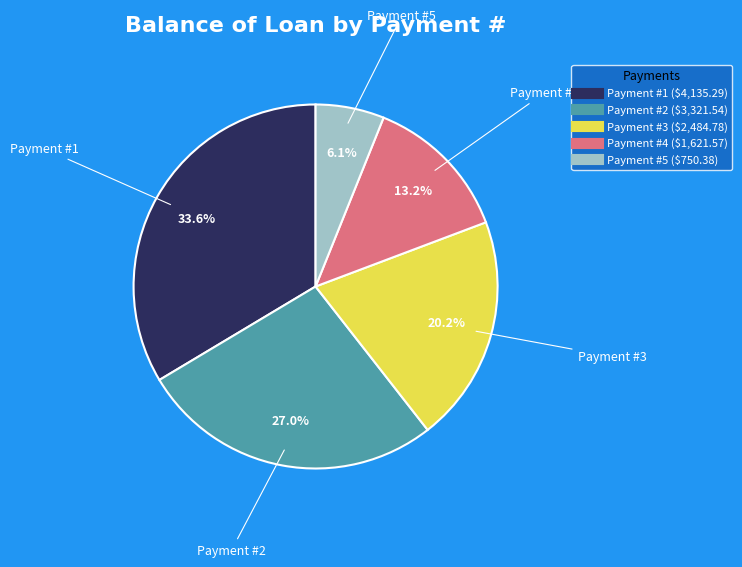

Does any single category account for the majority?

No